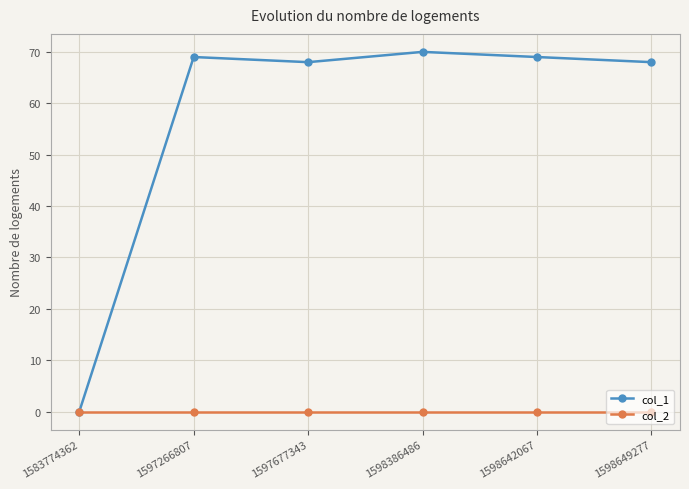

What is the sum of all col_1 values?

344